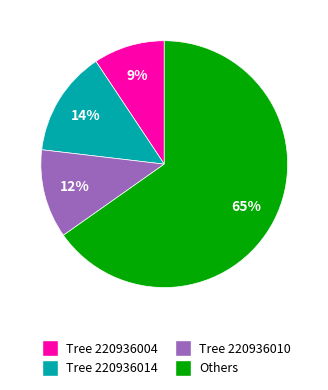

Does any single category account for the majority?

Yes